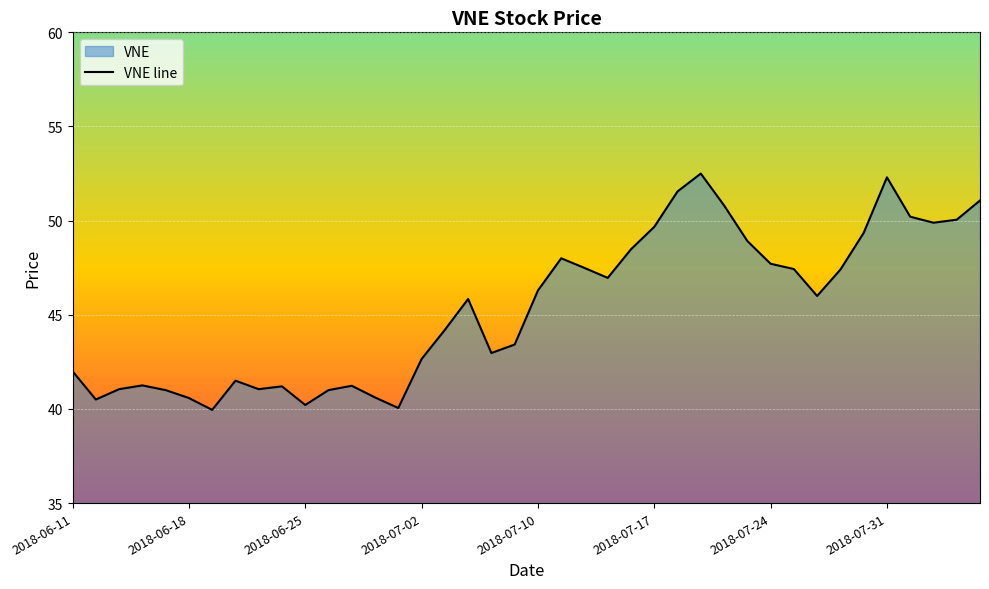

What is the value of the 16th point from the left?

42.7